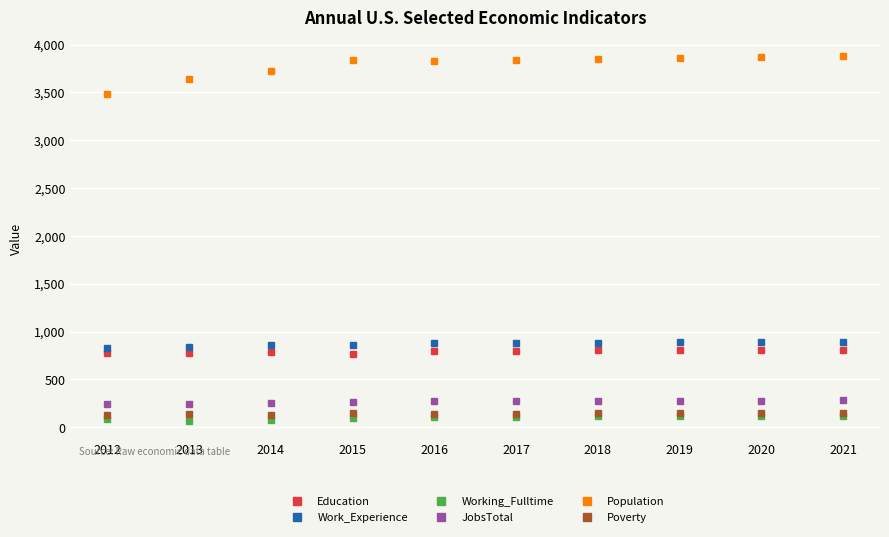

What is the difference between the maximum and second lowest values in the Working_Fulltime series?

44